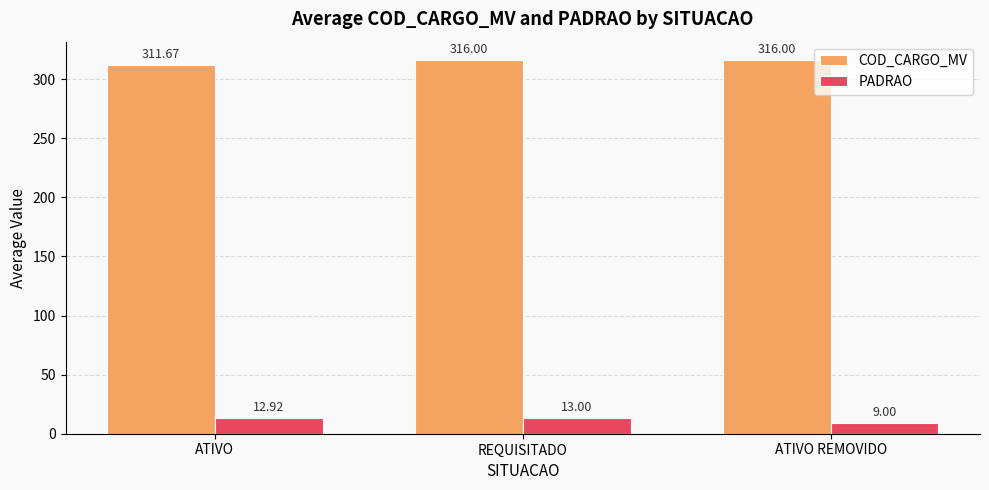

Where is PADRAO nearest to the value 11?

ATIVO